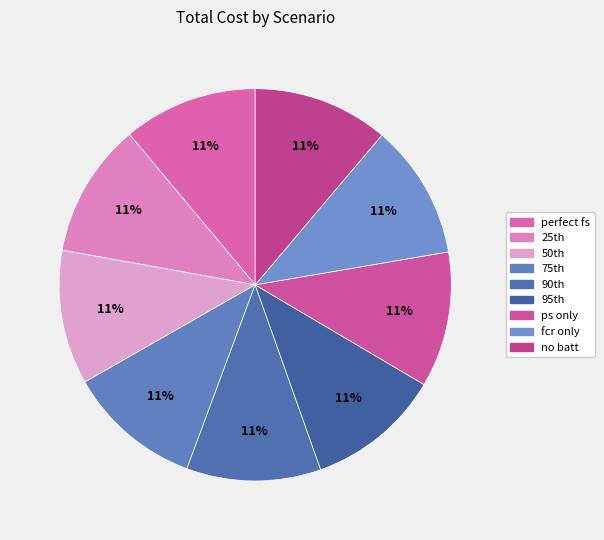

True or false: fcr only accounts for 11% of the total.

True